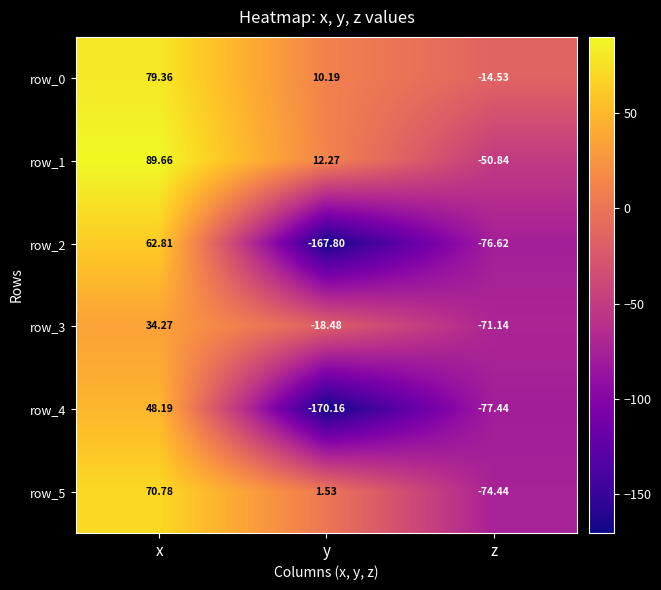

Read the row_0 value at y.

10.2